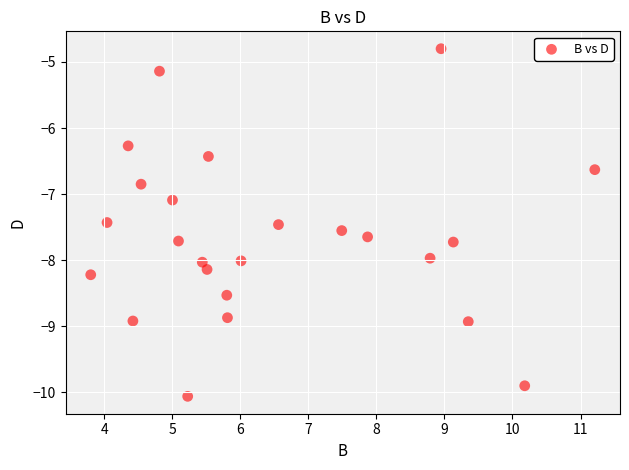

What Y value in the scatter plot is closest to -7?

-7.1